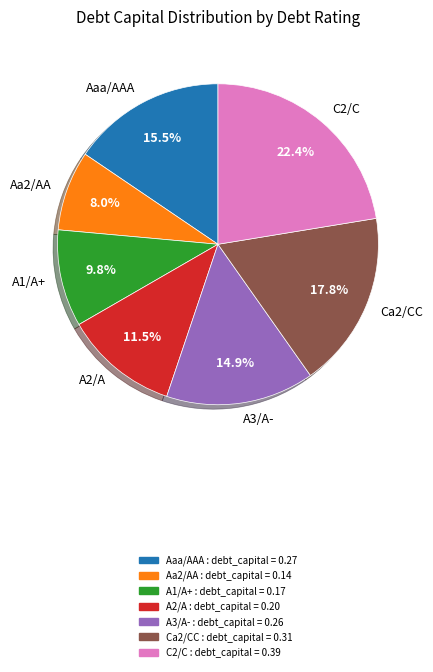

What is the largest slice in the pie chart?

C2/C